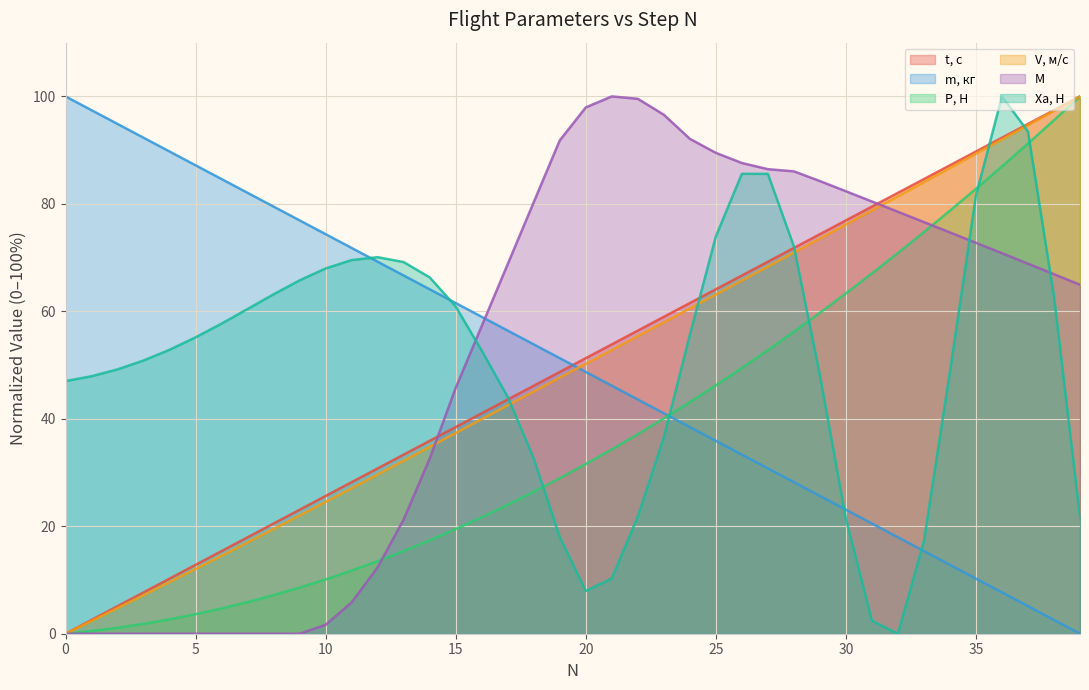

Reading left to right, transcribe all the data shown in this chart.

t, с: 0=0.0	1=2.6	2=5.1	3=7.7	4=10.3	5=12.8	6=15.4	7=17.9	8=20.5	9=23.1	10=25.6	11=28.2	12=30.8	13=33.3	14=35.9	15=38.5	16=41.0	17=43.6	18=46.2	19=48.7	20=51.3	21=53.8	22=56.4	23=59.0	24=61.5	25=64.1	26=66.7	27=69.2	28=71.8	29=74.4	30=76.9	31=79.5	32=82.1	33=84.6	34=87.2	35=89.7	36=92.3	37=94.9	38=97.4	39=100.0
m, кг: 0=100.0	1=97.4	2=94.9	3=92.3	4=89.7	5=87.2	6=84.6	7=82.1	8=79.5	9=76.9	10=74.4	11=71.8	12=69.2	13=66.7	14=64.1	15=61.5	16=59.0	17=56.4	18=53.8	19=51.3	20=48.7	21=46.2	22=43.6	23=41.0	24=38.5	25=35.9	26=33.3	27=30.8	28=28.2	29=25.6	30=23.1	31=20.5	32=17.9	33=15.4	34=12.8	35=10.3	36=7.7	37=5.1	38=2.6	39=0.0
P, Н: 0=0.0	1=0.5	2=1.1	3=1.8	4=2.7	5=3.6	6=4.7	7=5.9	8=7.2	9=8.6	10=10.1	11=11.8	12=13.5	13=15.4	14=17.4	15=19.5	16=21.7	17=24.0	18=26.4	19=28.9	20=31.6	21=34.3	22=37.1	23=40.1	24=43.1	25=46.2	26=49.4	27=52.8	28=56.2	29=59.7	30=63.3	31=67.1	32=70.9	33=74.8	34=78.7	35=82.8	36=87.0	37=91.2	38=95.6	39=100.0
V, м/с: 0=0.0	1=2.4	2=4.8	3=7.2	4=9.6	5=12.1	6=14.5	7=17.0	8=19.5	9=22.0	10=24.5	11=27.1	12=29.6	13=32.2	14=34.8	15=37.4	16=39.9	17=42.5	18=45.1	19=47.7	20=50.2	21=52.8	22=55.4	23=57.9	24=60.5	25=63.1	26=65.7	27=68.3	28=70.9	29=73.5	30=76.2	31=78.8	32=81.4	33=84.0	34=86.7	35=89.3	36=92.0	37=94.6	38=97.3	39=100.0
M: 0=0.0	1=0.0	2=0.0	3=0.0	4=0.0	5=0.0	6=0.0	7=0.0	8=0.0	9=0.0	10=1.7	11=5.8	12=12.4	13=21.3	14=32.6	15=45.7	16=57.3	17=68.8	18=80.3	19=91.8	20=97.9	21=100.0	22=99.6	23=96.6	24=92.1	25=89.5	26=87.6	27=86.5	28=86.0	29=84.2	30=82.3	31=80.4	32=78.5	33=76.6	34=74.7	35=72.8	36=70.8	37=68.9	38=66.9	39=64.9
Xa, Н: 0=47.0	1=47.9	2=49.2	3=50.8	4=52.8	5=55.2	6=57.7	7=60.4	8=63.2	9=65.8	10=68.0	11=69.5	12=70.1	13=69.2	14=66.3	15=60.9	16=52.7	17=44.1	18=32.6	19=18.0	20=8.0	21=10.3	22=21.8	23=36.5	24=55.6	25=73.9	26=85.6	27=85.6	28=72.1	29=48.1	30=21.4	31=2.4	32=0.0	33=17.2	34=48.8	35=81.5	36=100.0	37=93.5	38=62.8	39=21.7